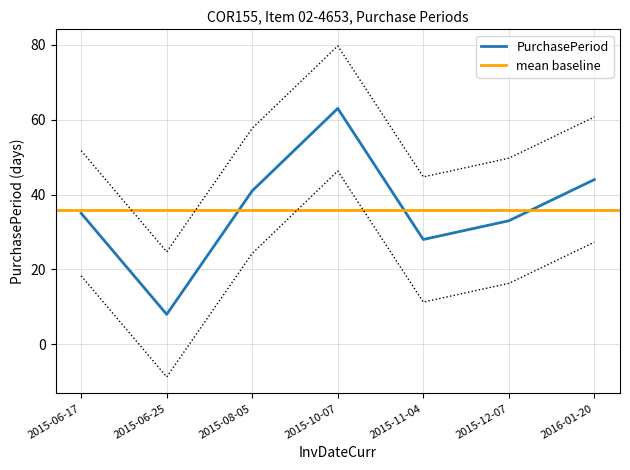

How many interior local peaks (higher than both neighbors) does the data have?

1